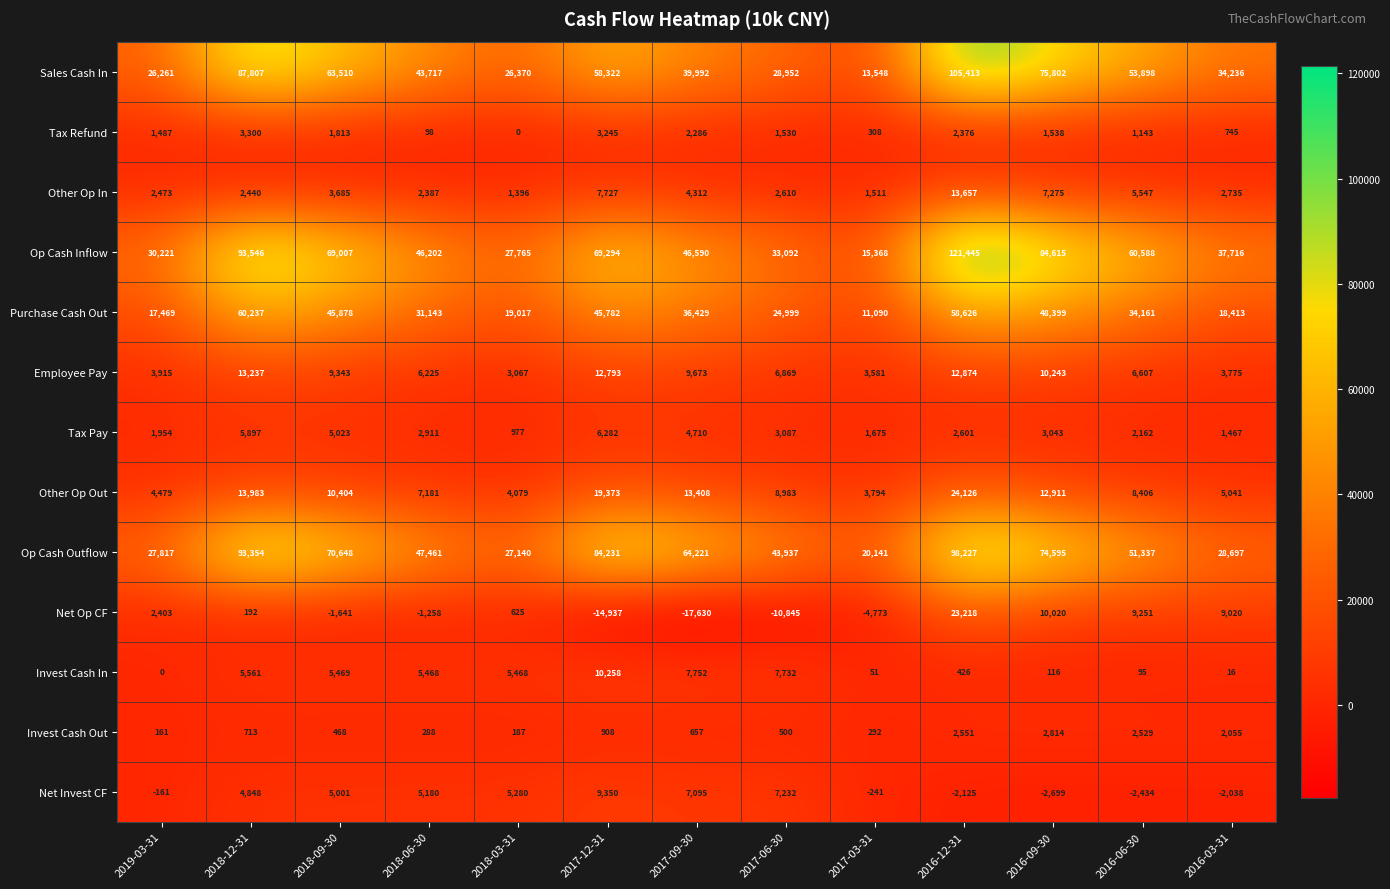

What is the sum of all Tax Pay values?

41789